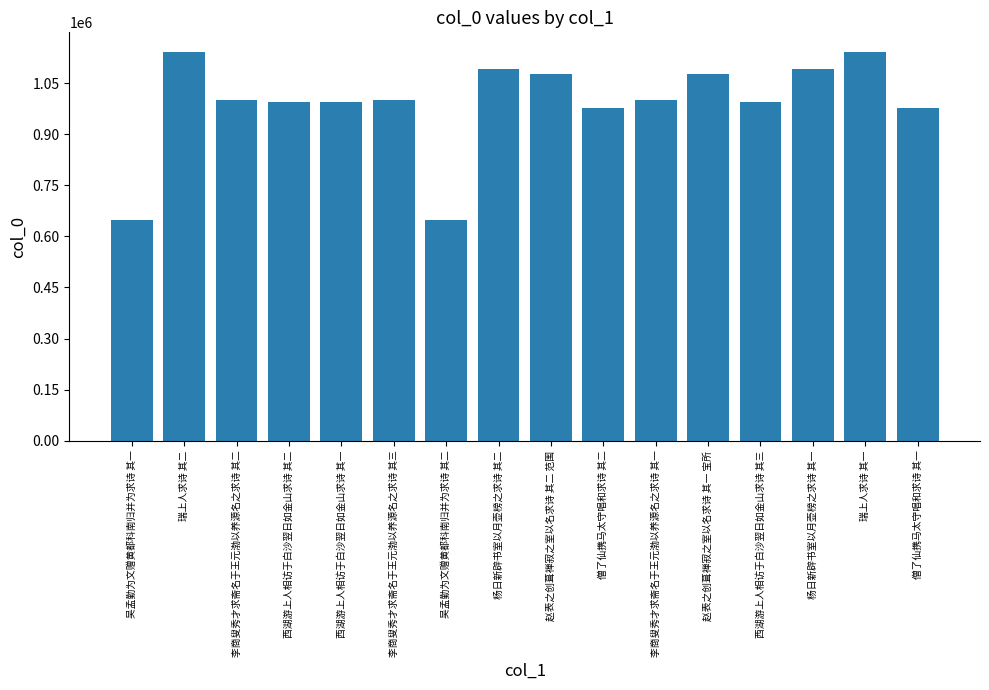

What is the approximate value at 李商叟秀才求斋名于王元渤以养源名之求诗 其一?

1001215